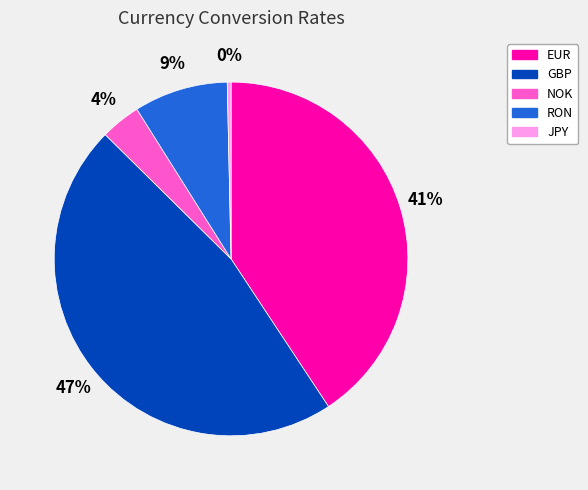

True or false: JPY accounts for 0% of the total.

True